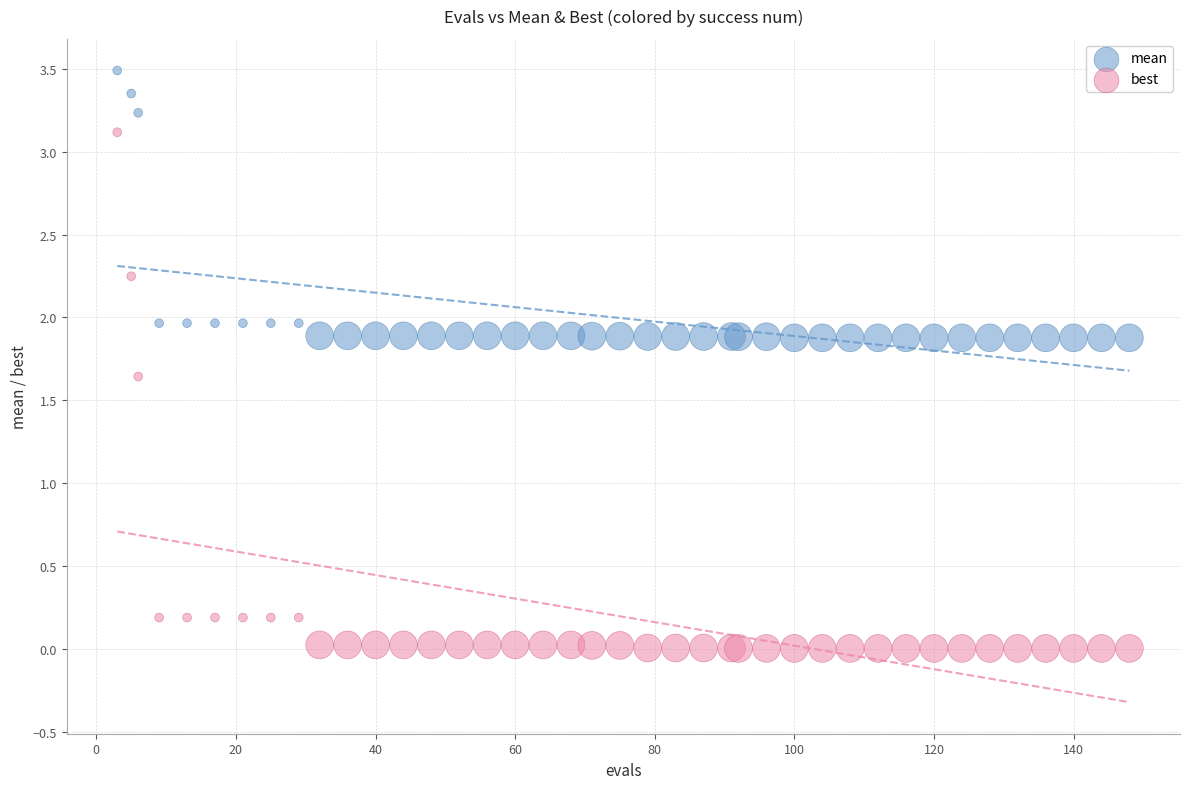

Which series contains the highest Y value?

mean